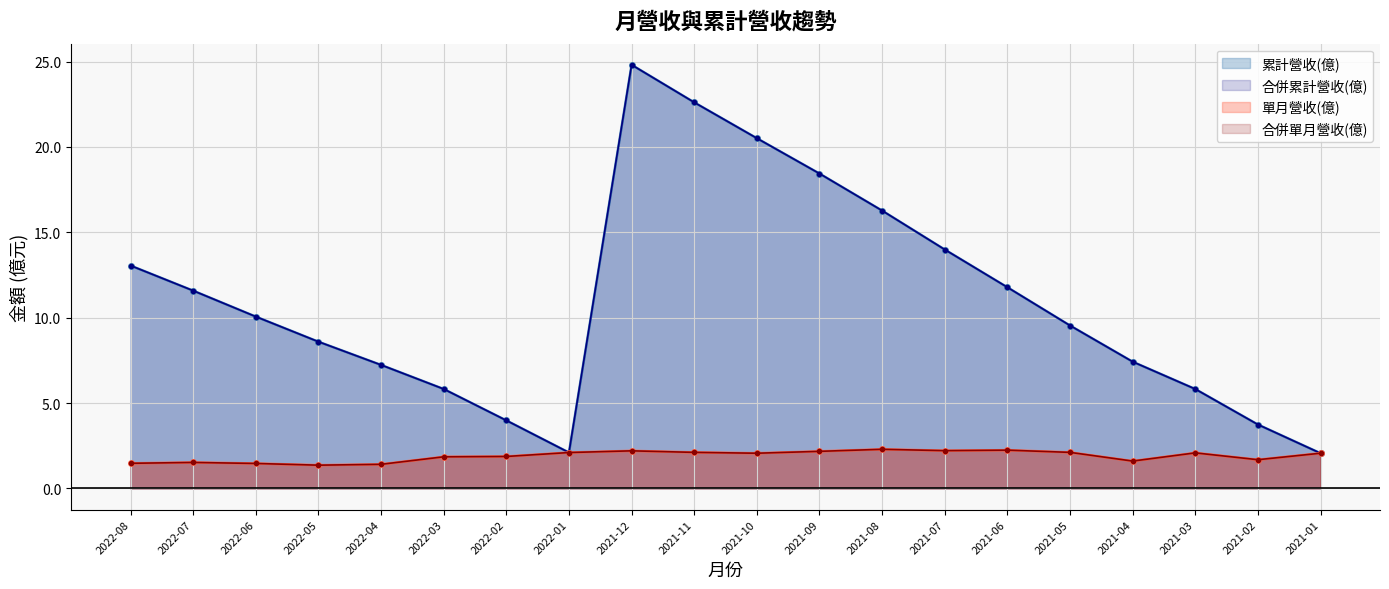

Reading left to right, transcribe all the data shown in this chart.

累計營收(億): 13.1	11.6	10.1	8.6	7.2	5.8	4.0	2.1	24.8	22.6	20.5	18.4	16.3	14.0	11.8	9.5	7.4	5.8	3.7	2.1
合併累計營收(億): 13.1	11.6	10.1	8.6	7.2	5.8	4.0	2.1	24.8	22.6	20.5	18.4	16.3	14.0	11.8	9.5	7.4	5.8	3.7	2.1
單月營收(億): 1.5	1.5	1.5	1.4	1.4	1.9	1.9	2.1	2.2	2.1	2.1	2.2	2.3	2.2	2.2	2.1	1.6	2.1	1.7	2.1
合併單月營收(億): 1.5	1.5	1.5	1.4	1.4	1.9	1.9	2.1	2.2	2.1	2.1	2.2	2.3	2.2	2.2	2.1	1.6	2.1	1.7	2.1